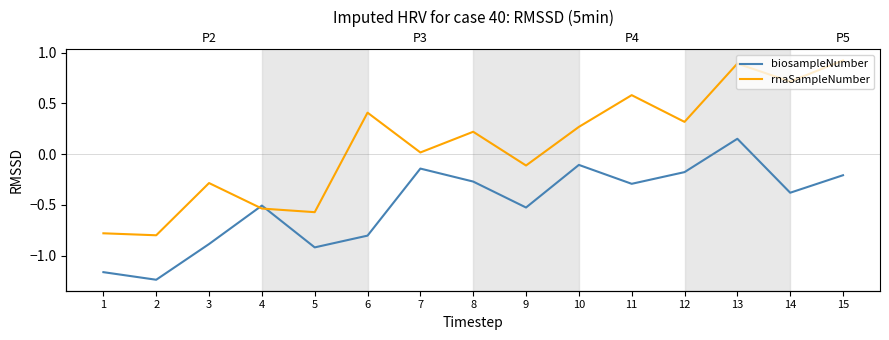

What is the approximate value of rnaSampleNumber at 12?

0.3